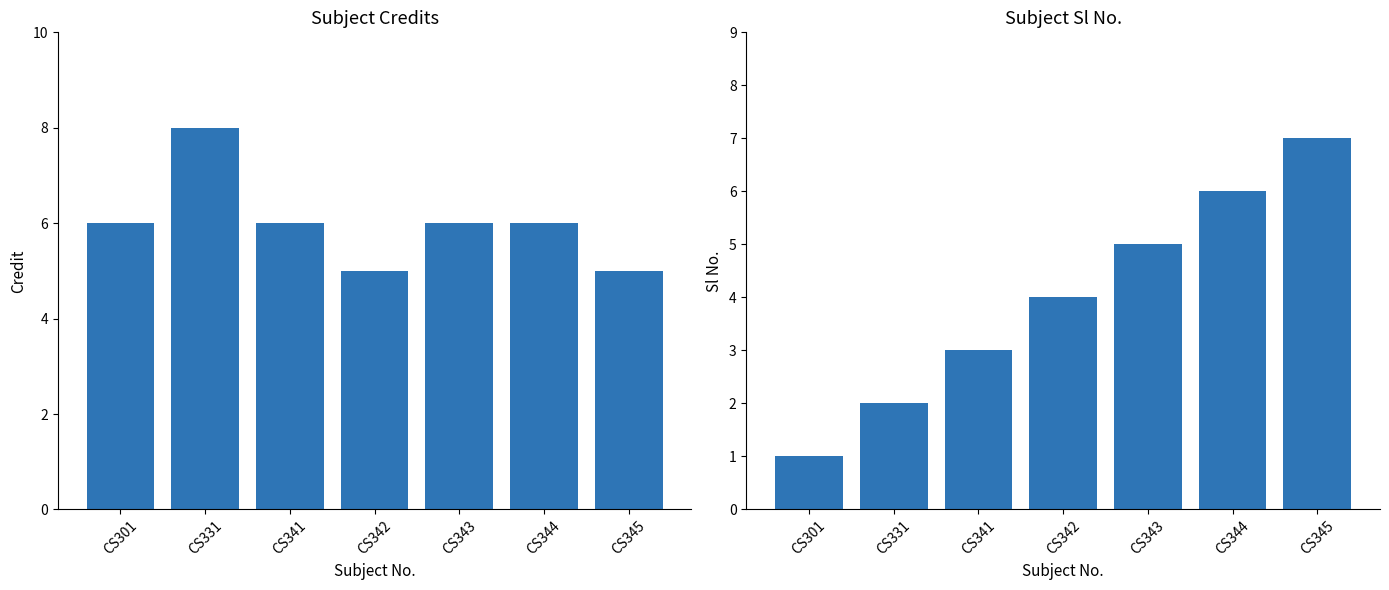

What is the average value of the Credit series?

6